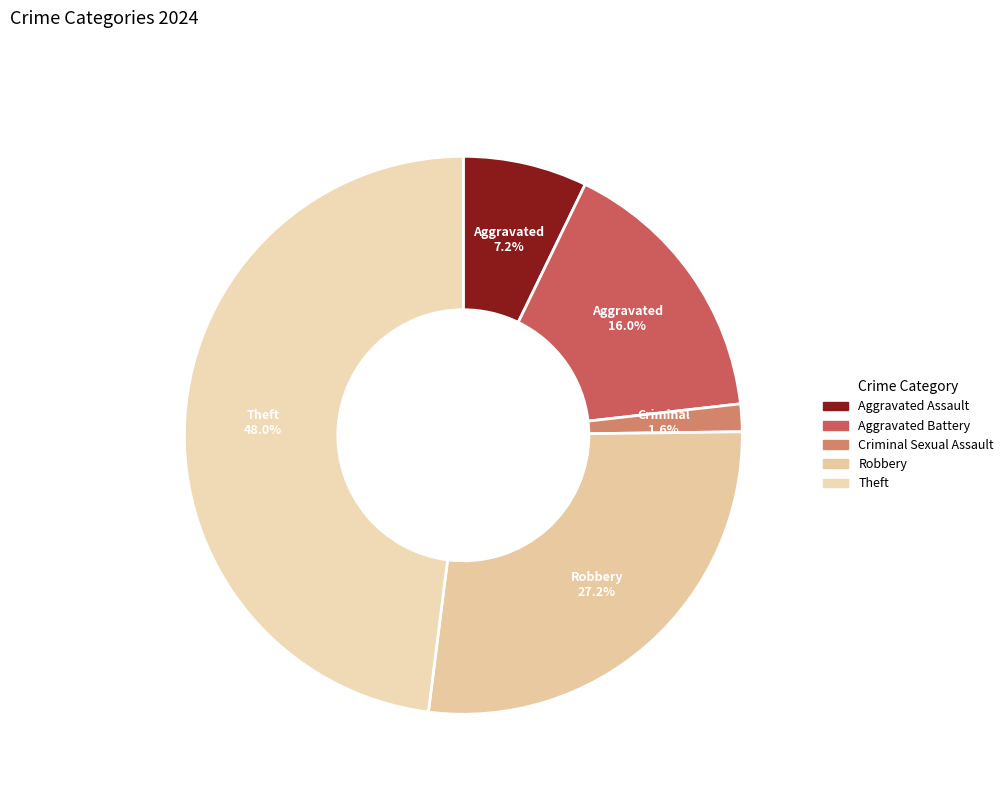

The Robbery slice represents 37% of the pie. True or false?

False